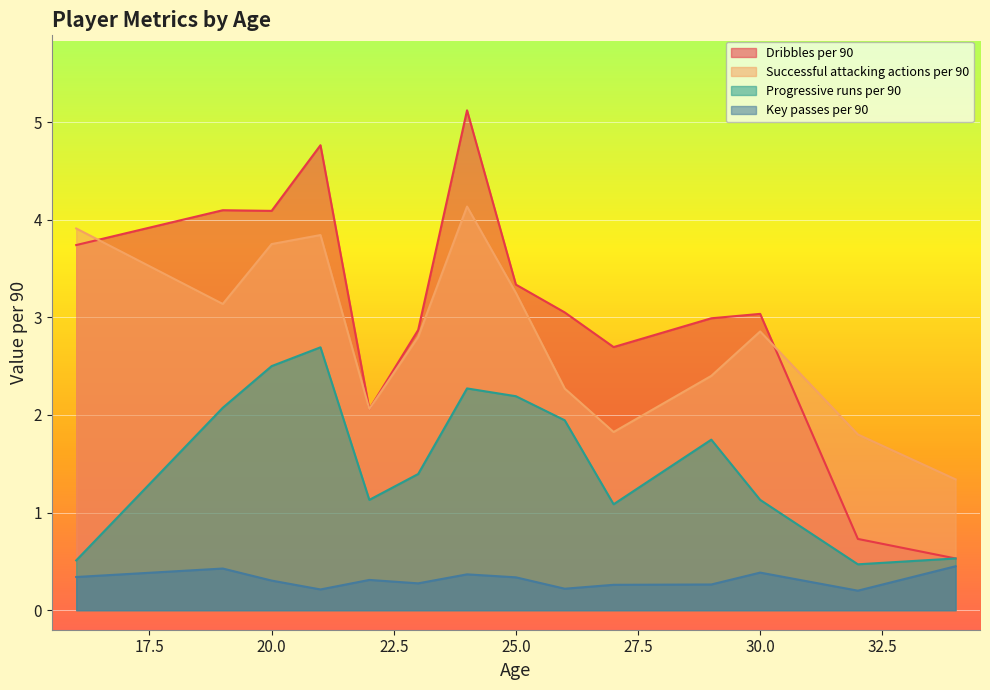

List the series in order of their peak value, highest first.

Dribbles per 90, Successful attacking actions per 90, Progressive runs per 90, Key passes per 90